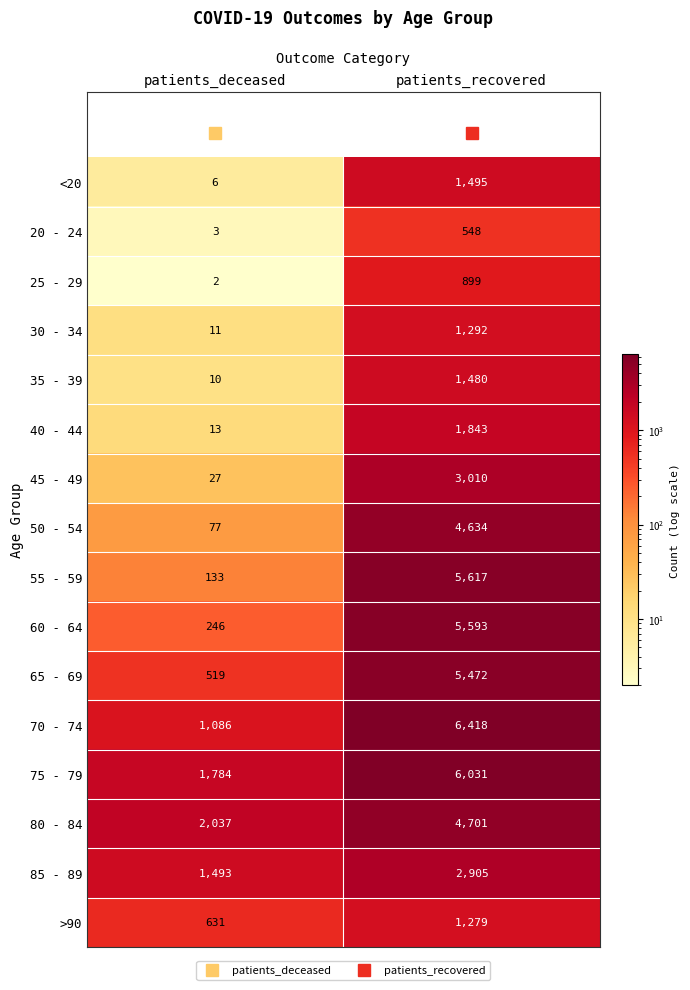

At which category is the sum across all series the highest?

patients_recovered